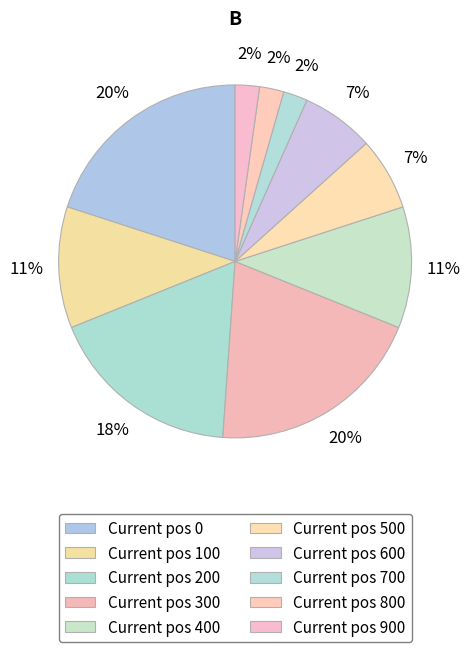

Count the number of slices in the pie.

10